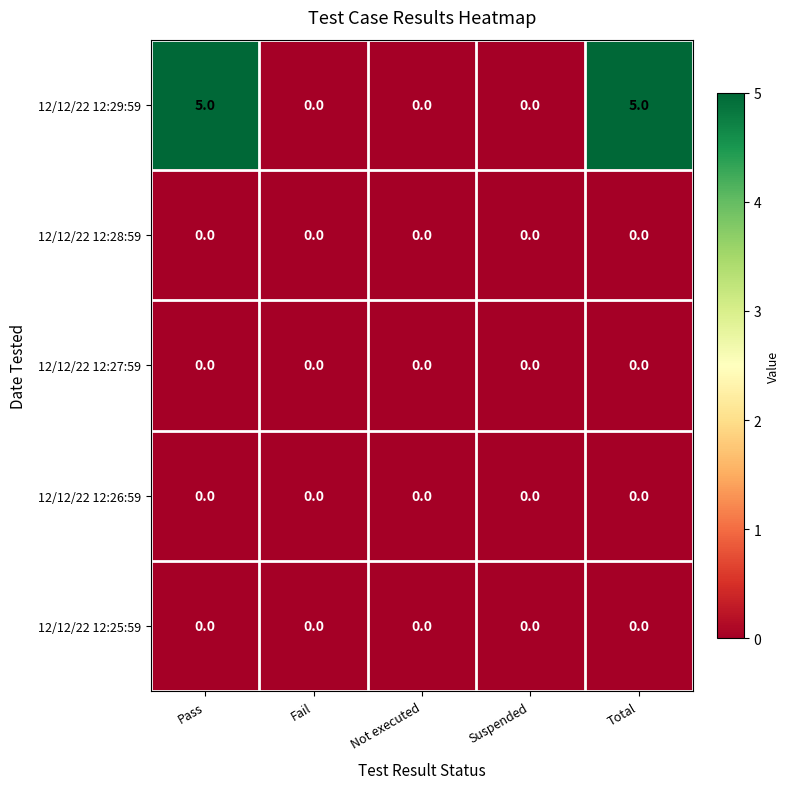

Which series has the largest total across all categories?

12/12/22 12:29:59